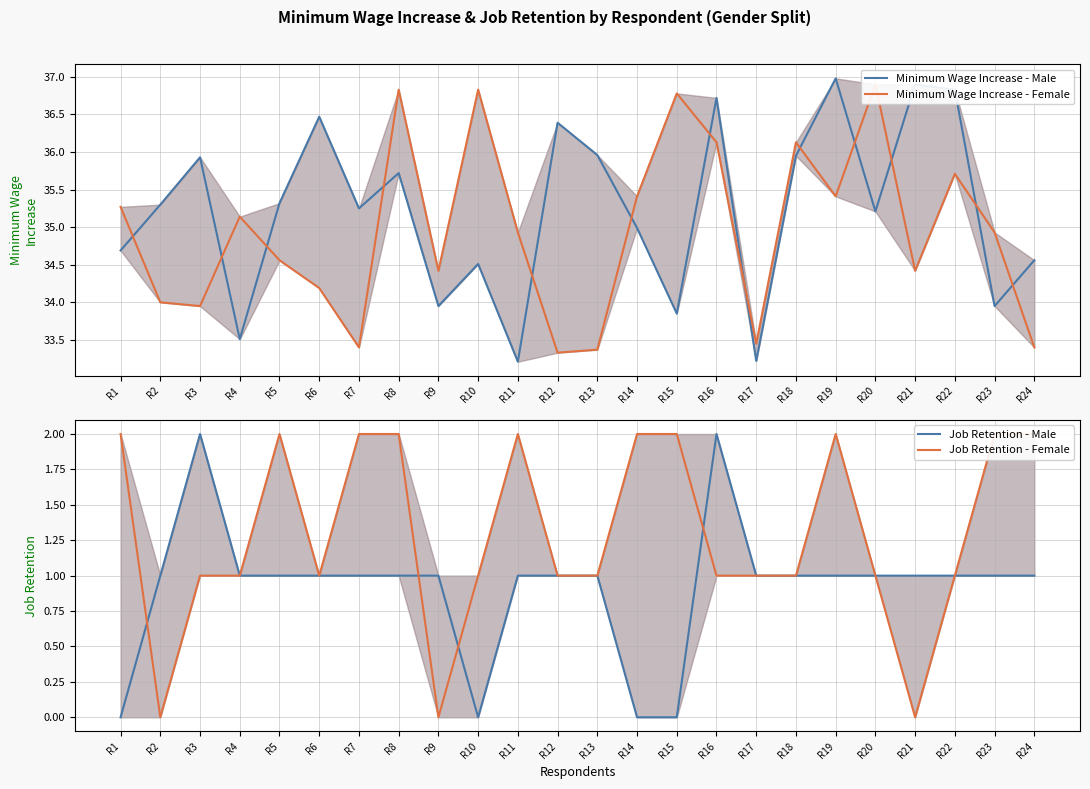

How many interior local peaks does the Minimum Wage Increase - Male series have?

8